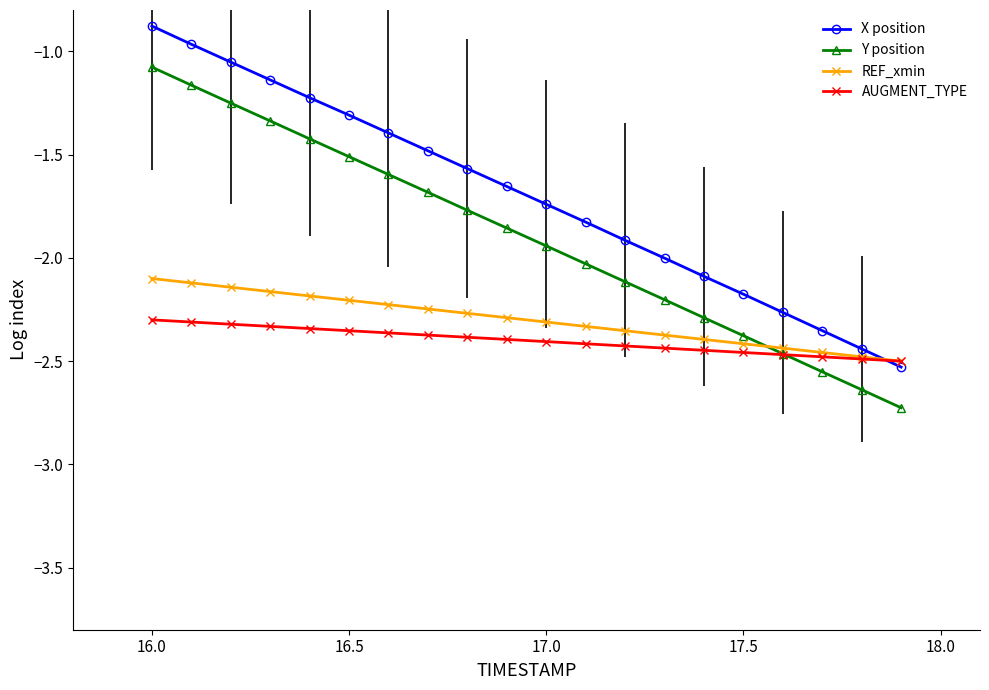

True or false: Y position and X position cross at least once.

False